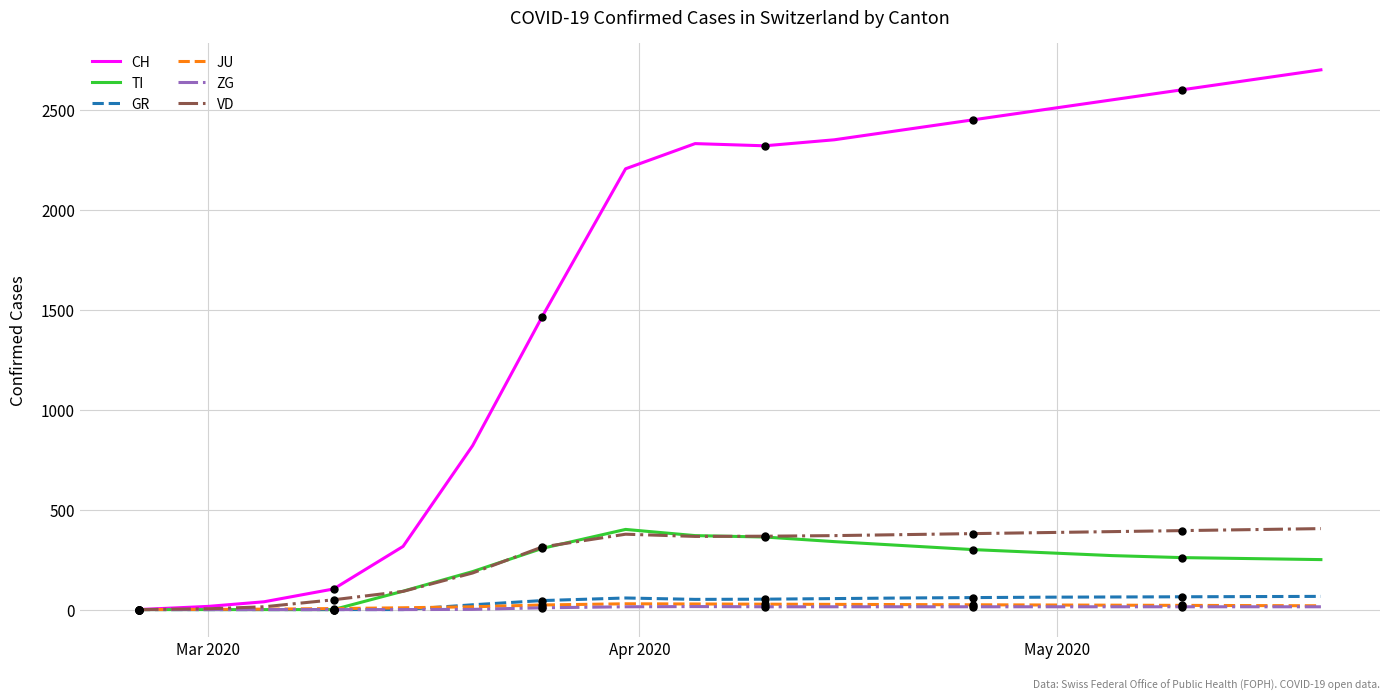

Which series has the largest range (max minus min)?

CH